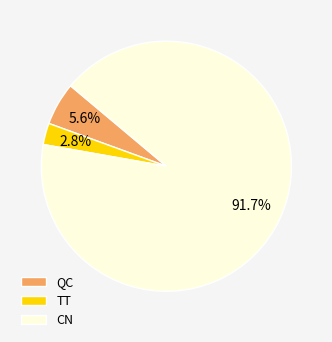

Which has a higher value, CN or TT?

CN